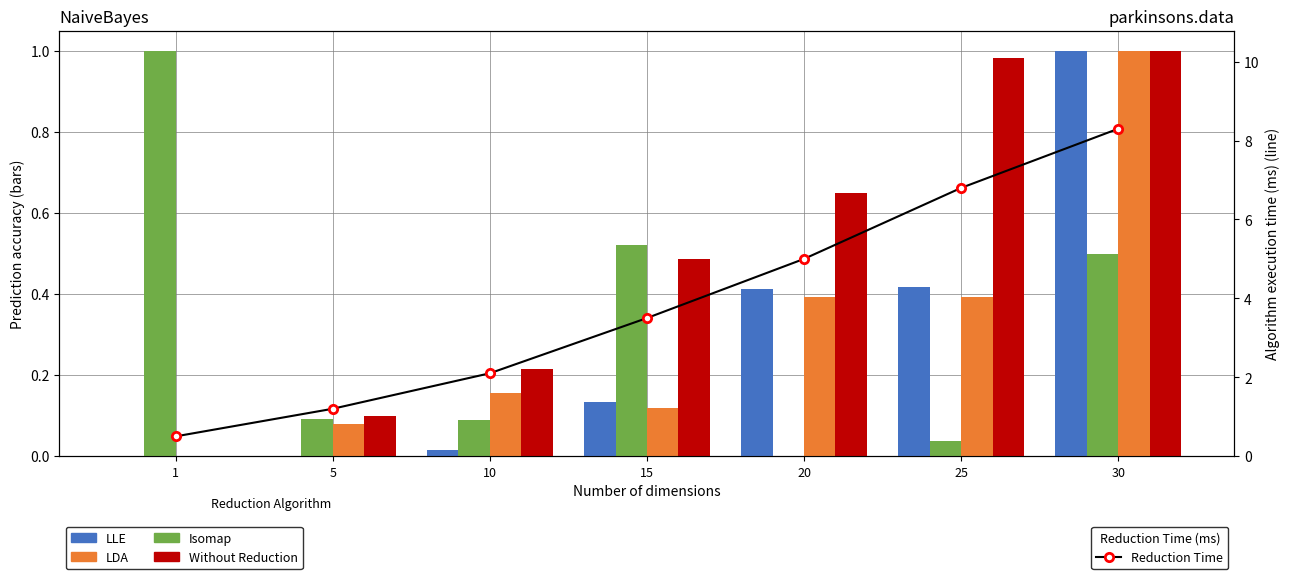

Rank the categories by Isomap value from highest to lowest.

1, 15, 30, 5, 10, 25, 20